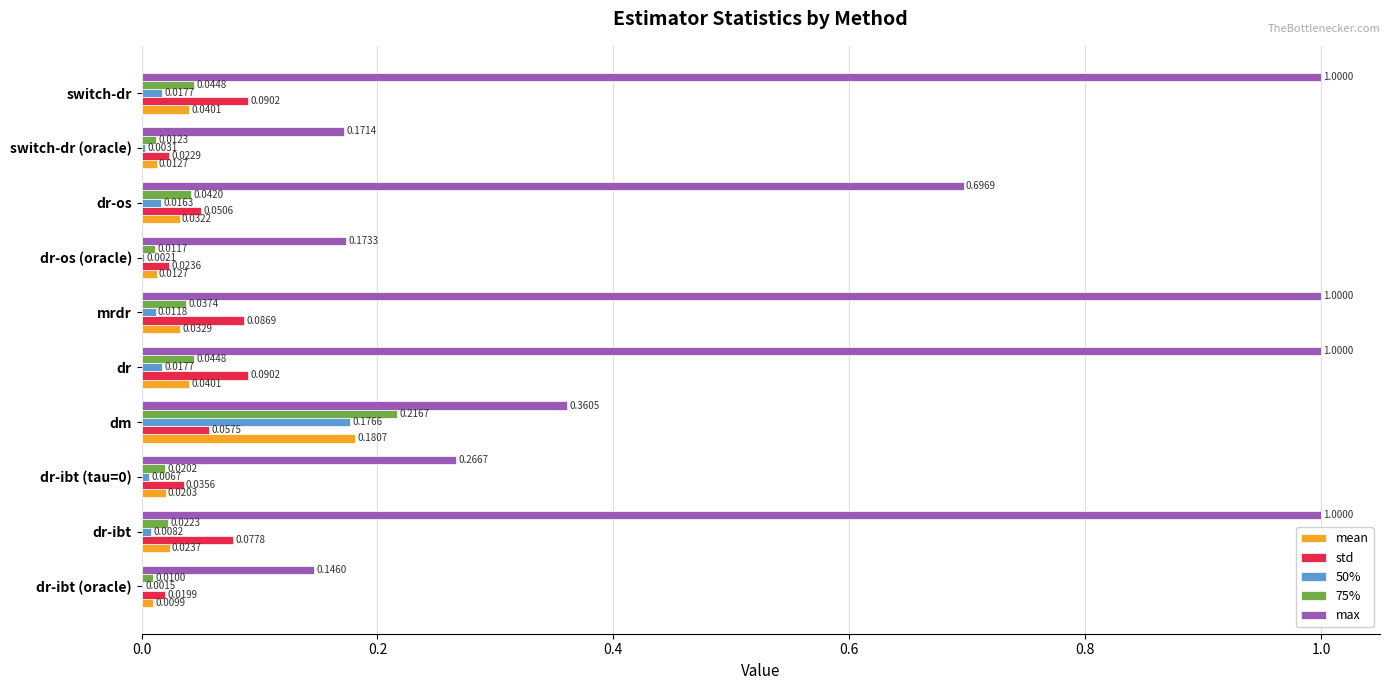

Which series has the largest total across all categories?

max